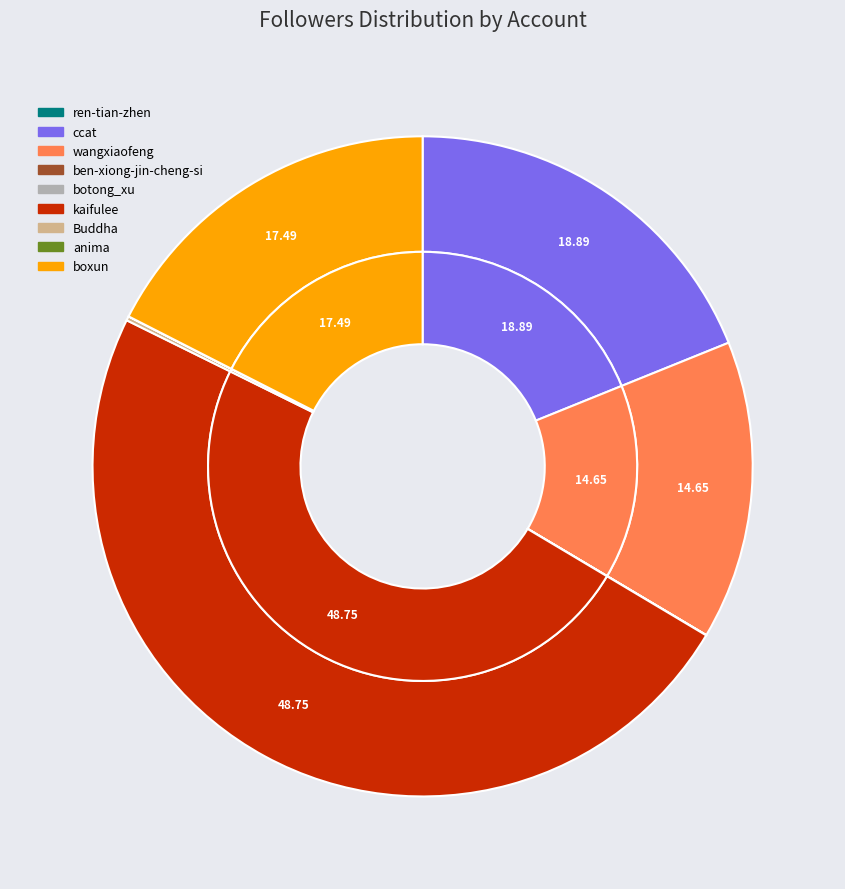

What is the change in value from ren-tian-zhen to Buddha?

+4522